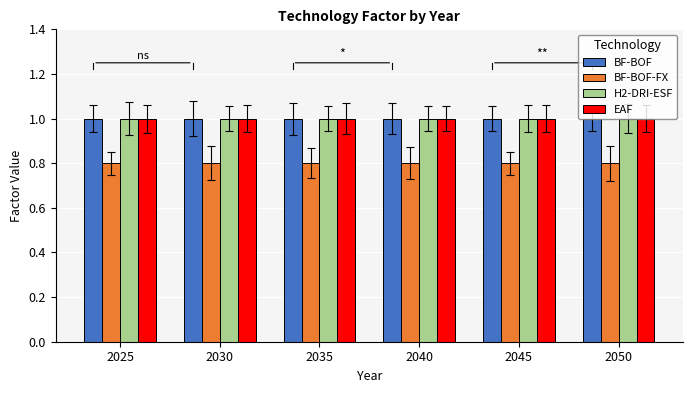

How many data points does each series have?

6